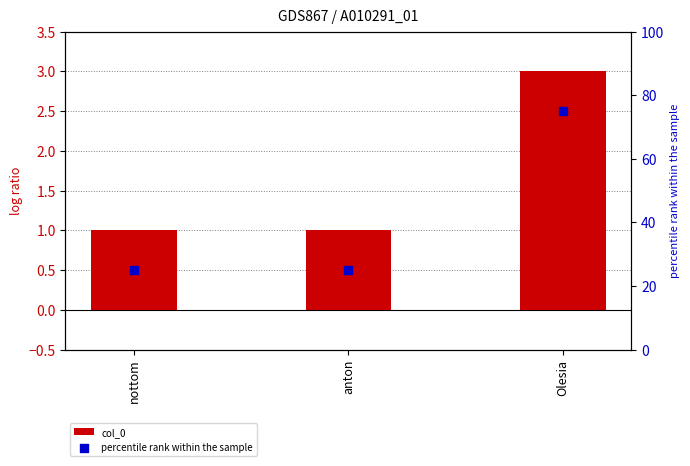

Which series has the widest spread of Y values?

percentile rank within the sample